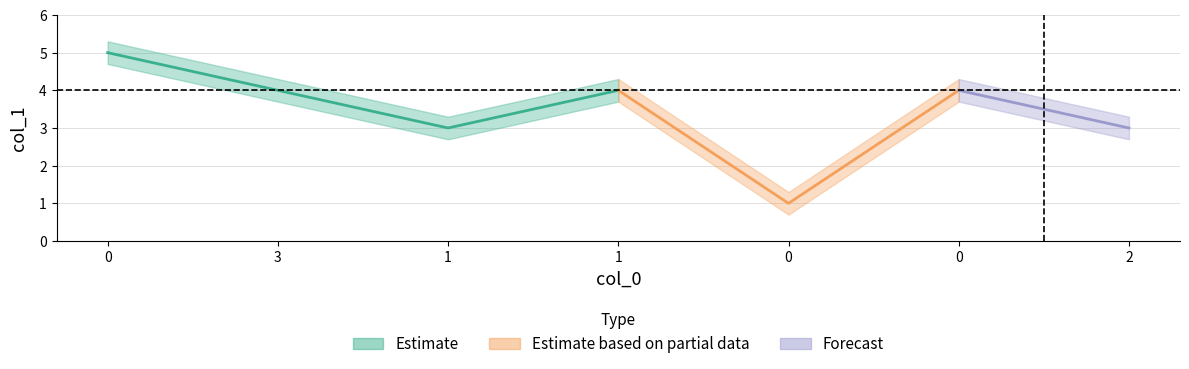

Rank the categories by value from lowest to highest.

0, 1, 2, 3, 1, 0, 0